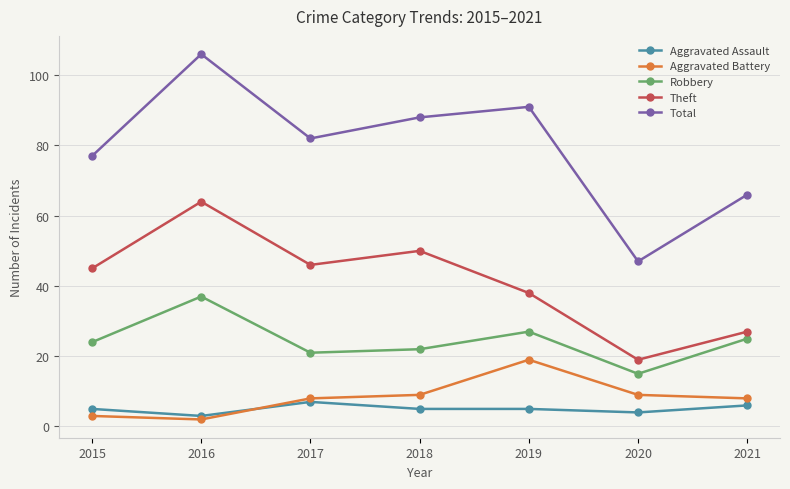

The value of Aggravated Battery at 2017 is 8. True or false?

True